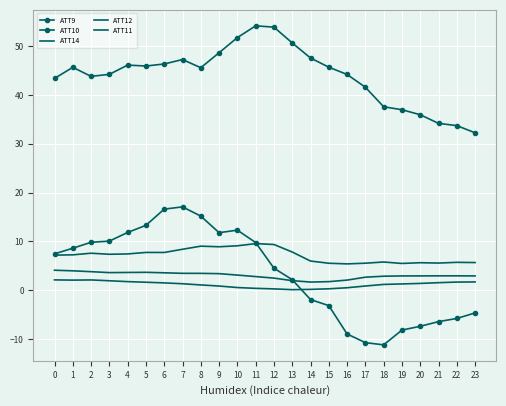

How many positive values does the ATT10 series have?

14